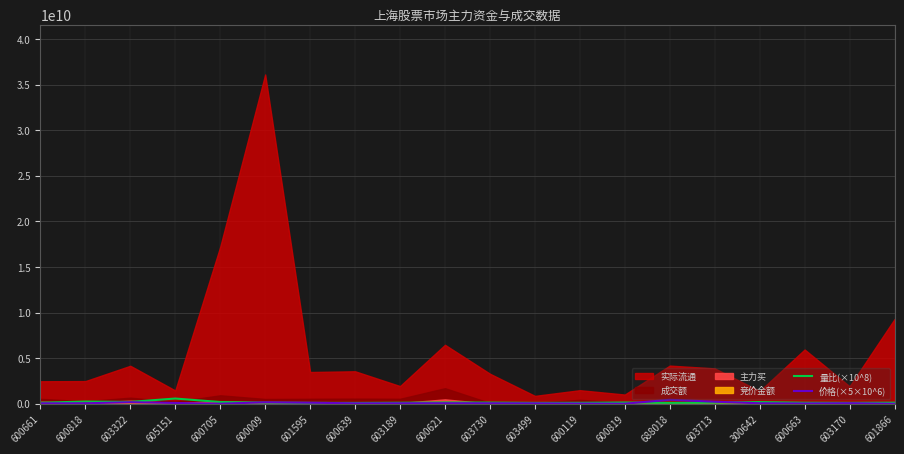

Count the number of categories in the chart.

20